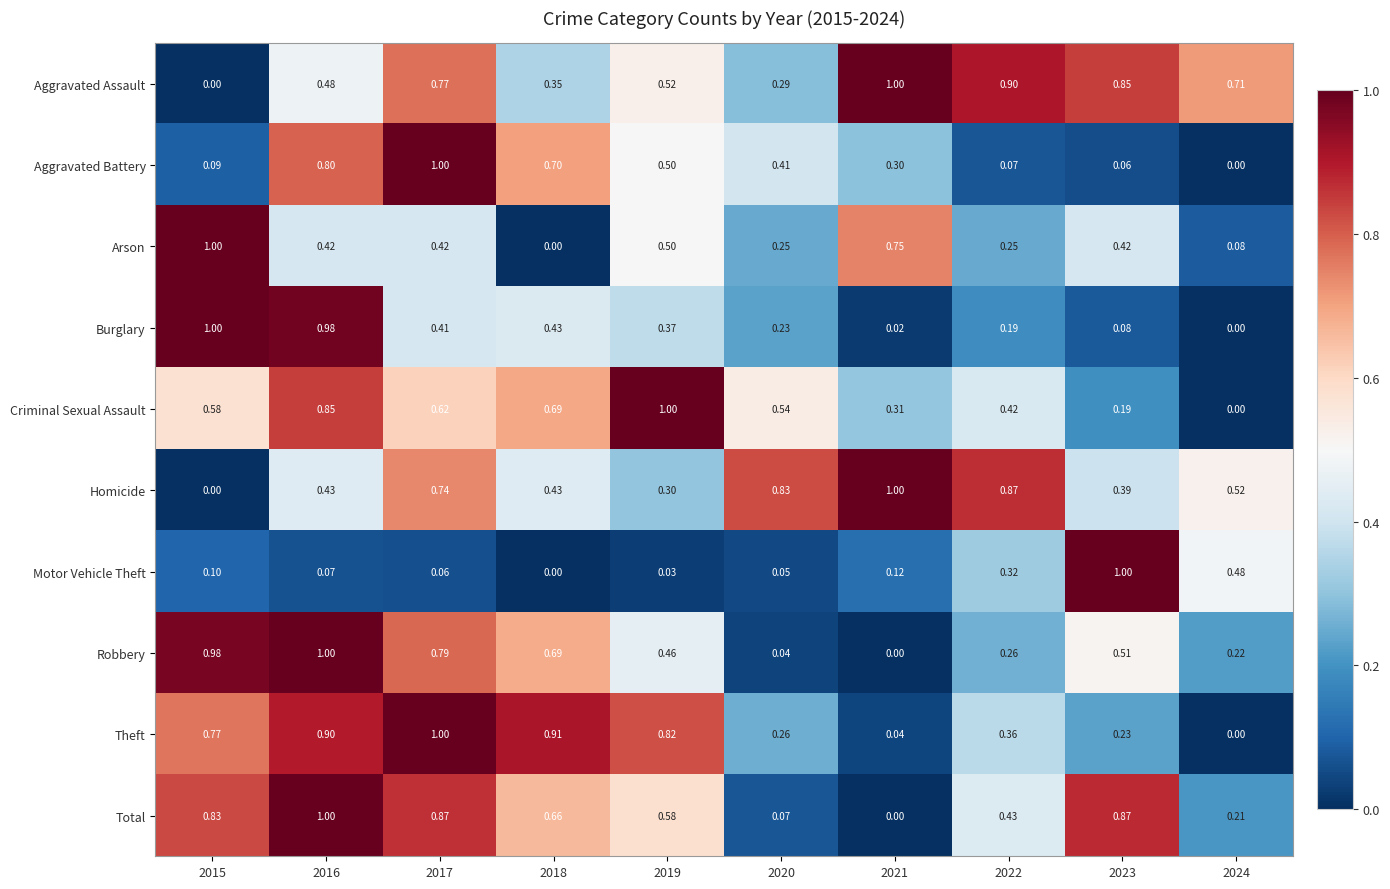

Which series changed the most between 2021 and 2024?

Arson